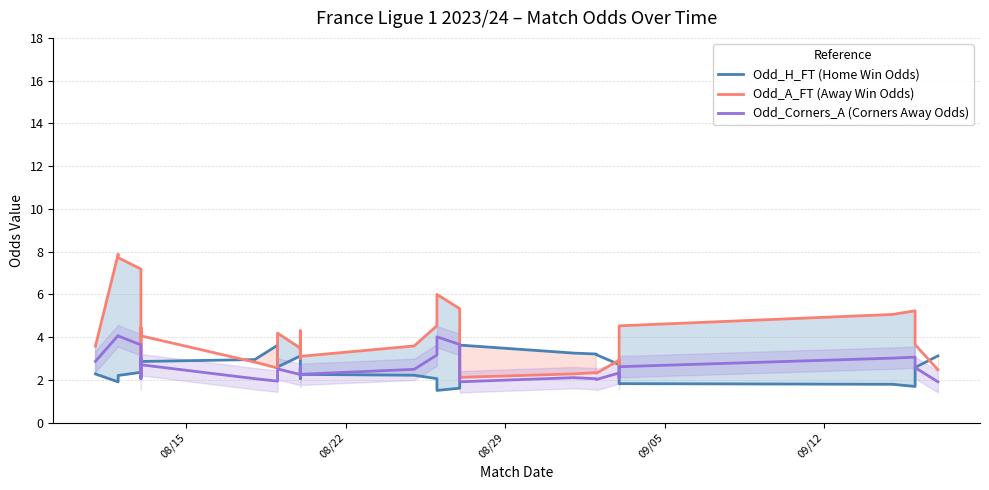

The Odd_H_FT (Home Win Odds) series shows 4.4 at 5. True or false?

False